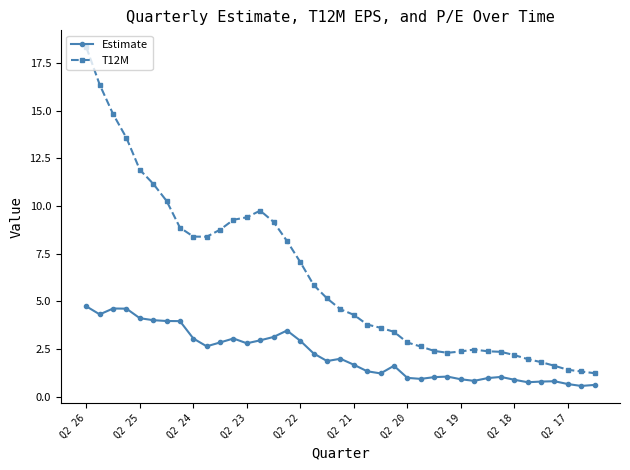

What is the maximum value shown in the chart?

18.3